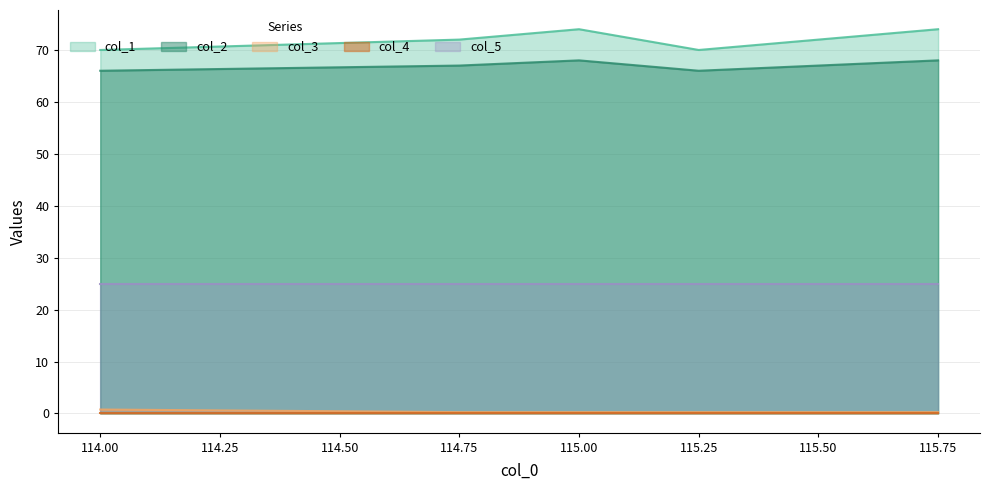

Which series has the largest total across all categories?

col_1